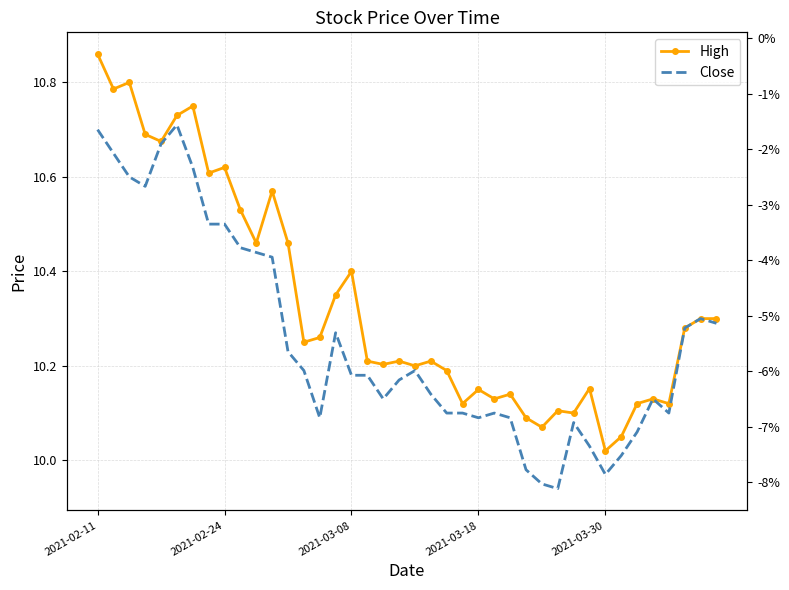

What is the sum of the Close values at 2021-03-18 and 23?

20.7